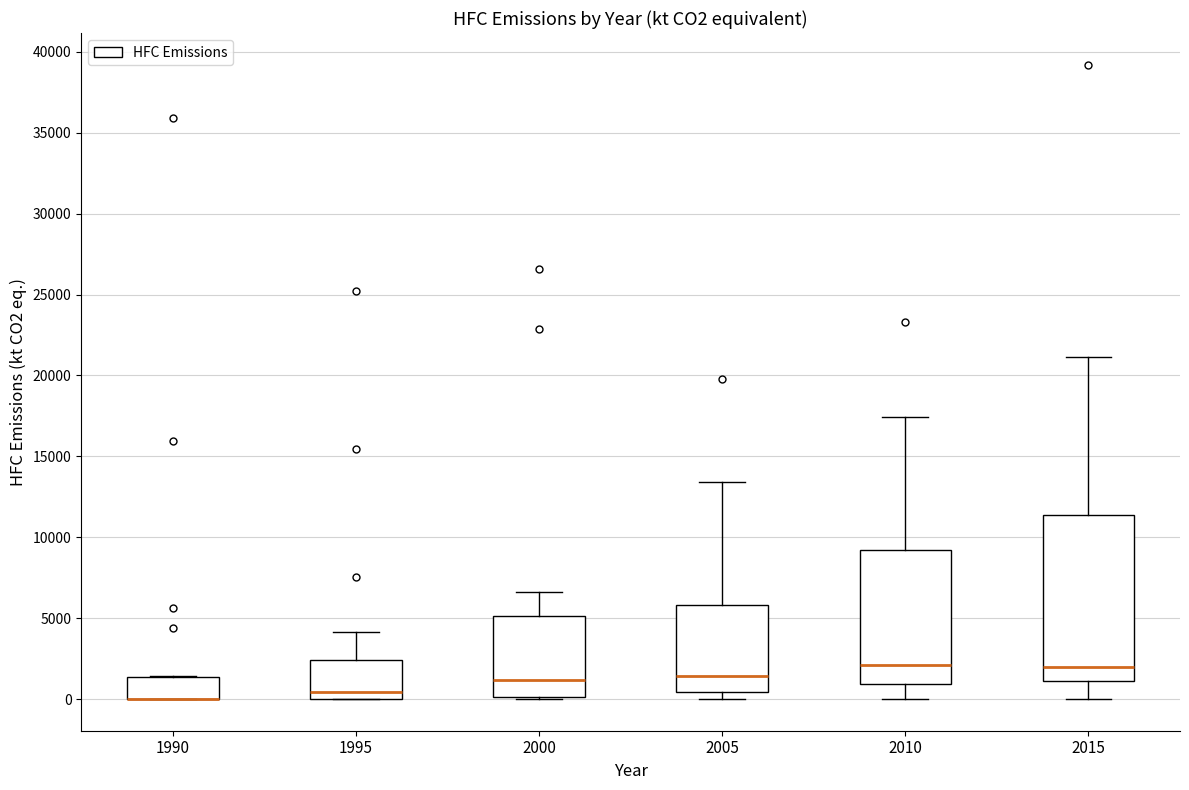

Comparing the boxes themselves (not the whiskers), which one is the tallest?

2015